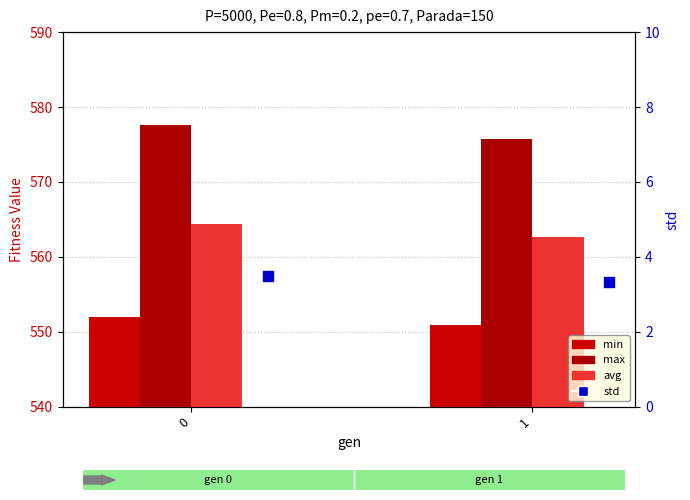

Reading right to left, transcribe all the data shown in this chart.

min: 550.8	552.0
max: 575.8	577.5
avg: 562.7	564.4
std: 3.3	3.5